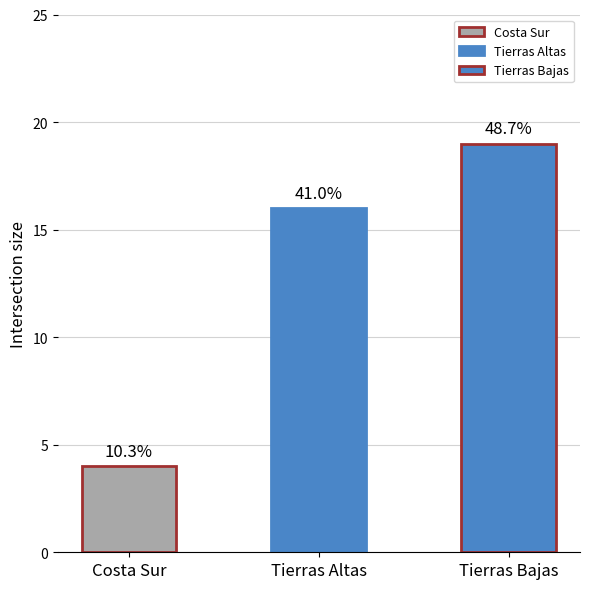

The chart shows a value of 11 at Tierras Altas. True or false?

False